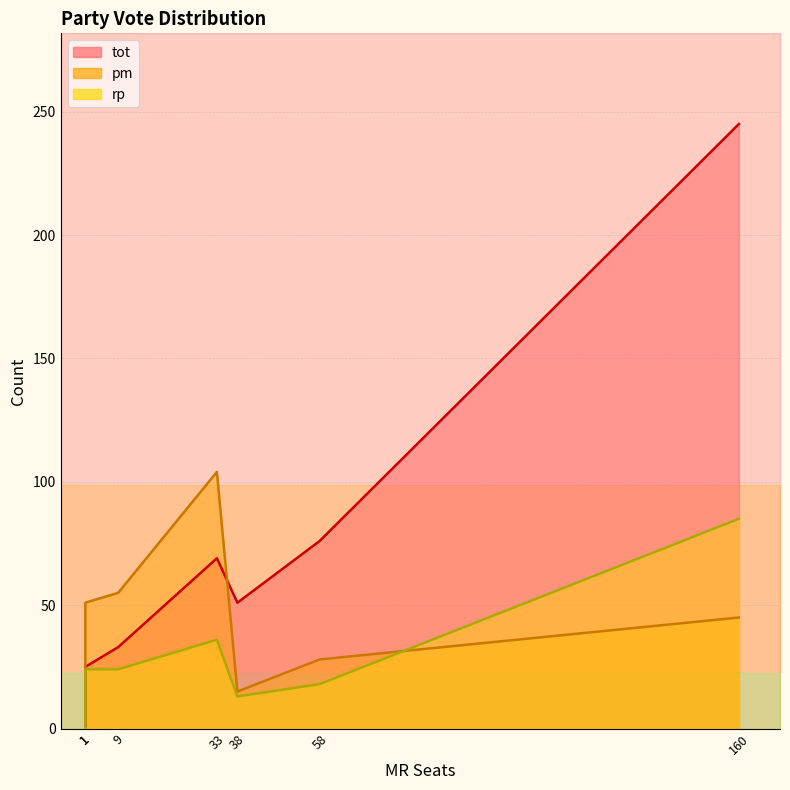

List the series in order of their peak value, lowest first.

rp, pm, tot